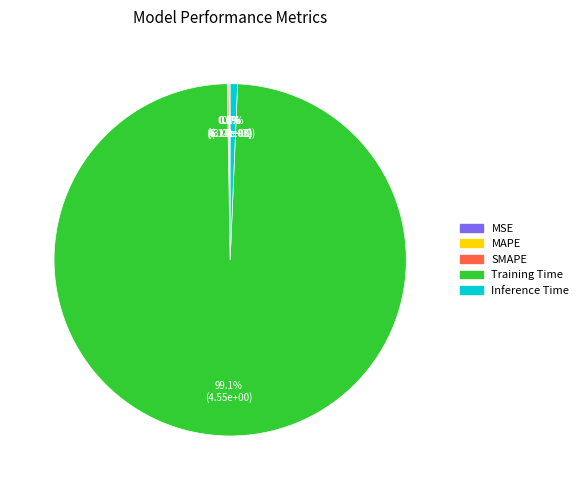

To the nearest percent, what is the combined percentage of Inference Time and MSE?

1%